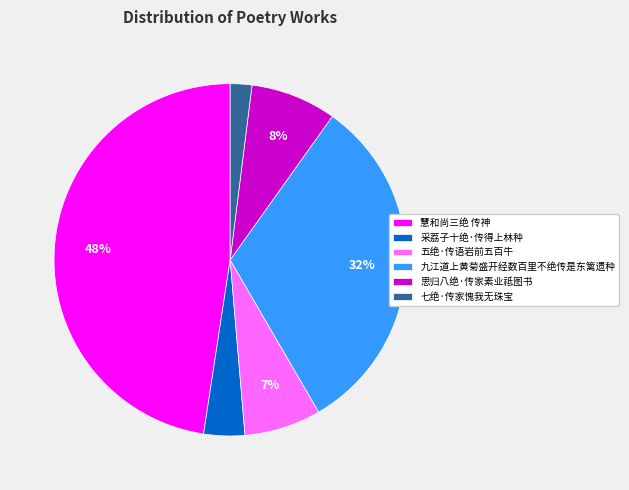

What percentage is the 五绝·传语岩前五百牛 slice, to the nearest percent?

7%